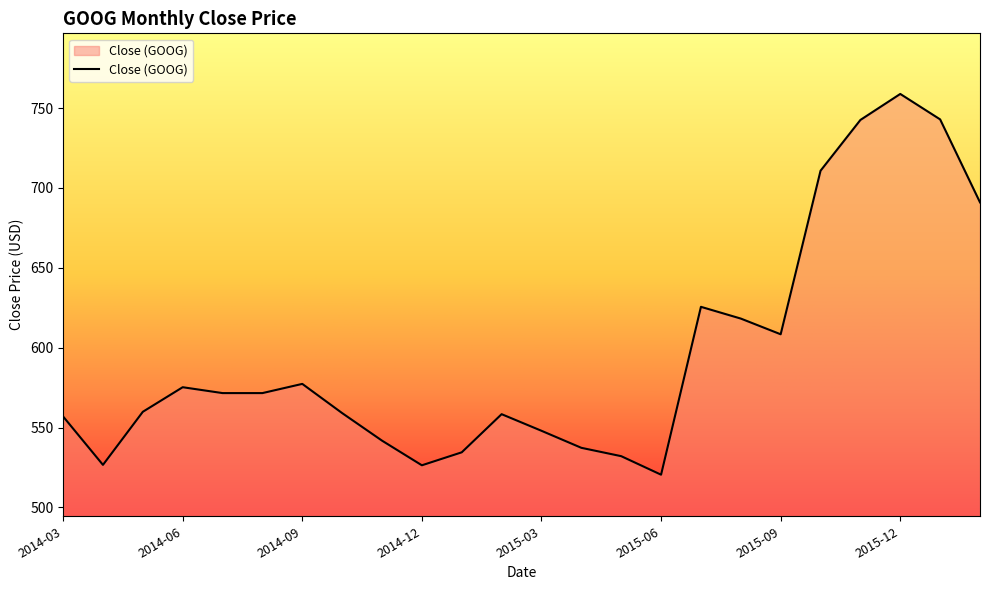

What is the difference between the maximum and minimum values?

238.4